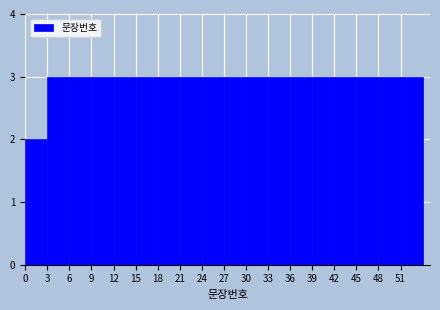

What is the height of the bar covering 27 to 30 on the x-axis? The values are not printed on the chart, so give them approximately, as read against the axis.

3